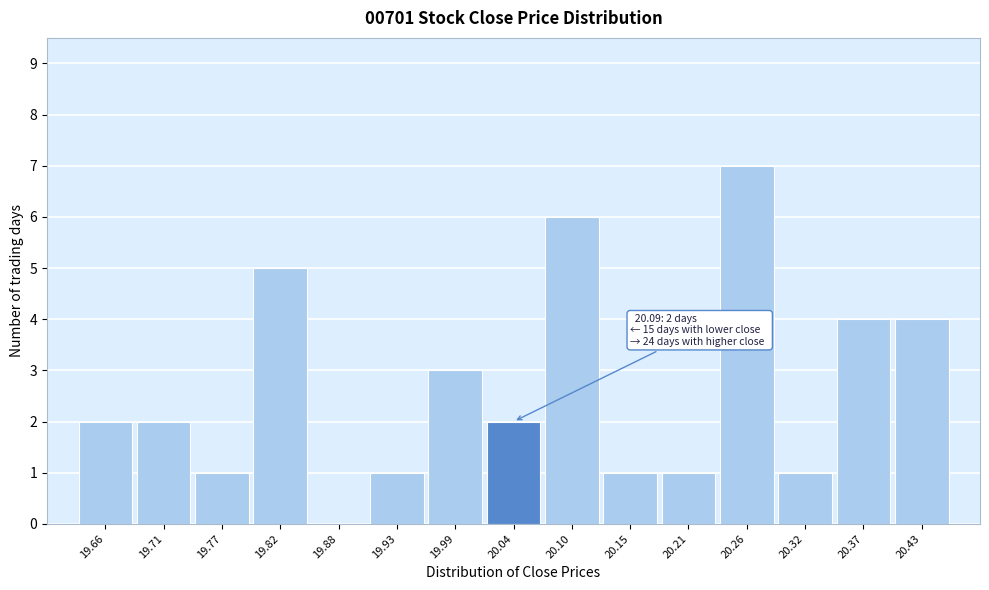

Reading right to left, list all the values displayed in this chart.

20.43=4	20.37=4	20.32=1	20.26=7	20.21=1	20.15=1	20.10=6	20.04=2	19.99=3	19.93=1	19.88=0	19.82=5	19.77=1	19.71=2	19.66=2